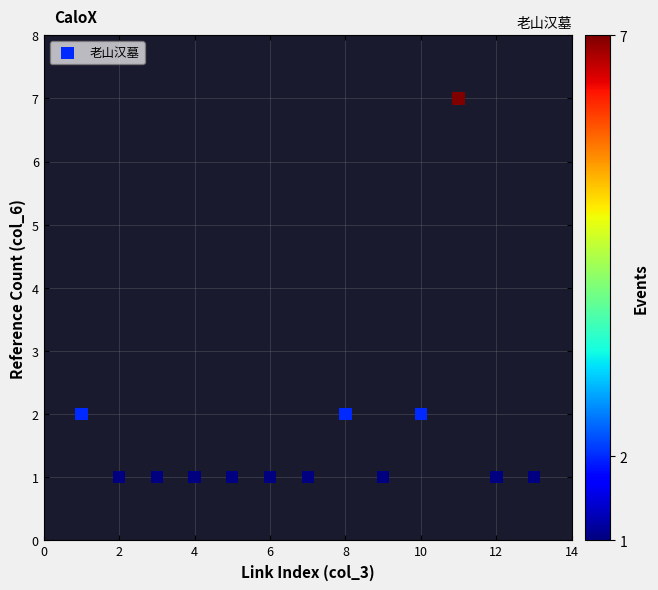

What is the range of X values (max minus min)?

12